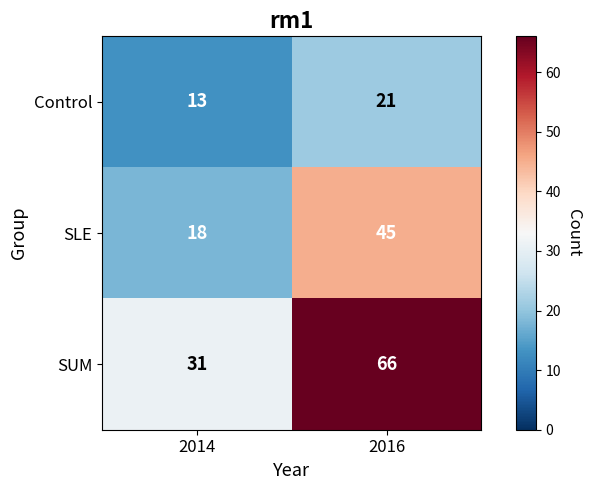

Between 2014 and 2016, which series saw the biggest shift?

SUM